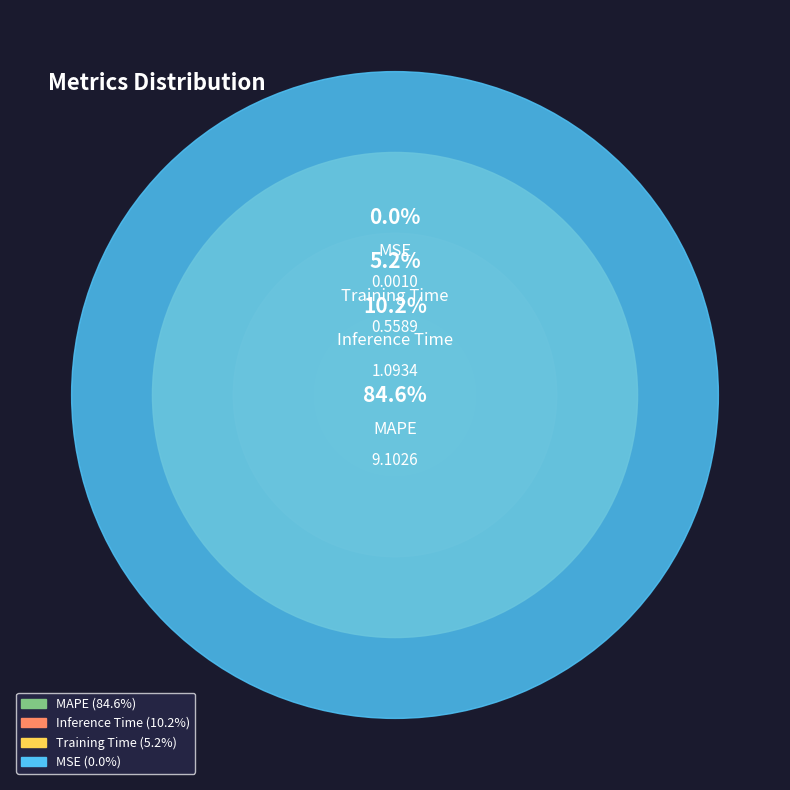

What is the majority slice?

MAPE